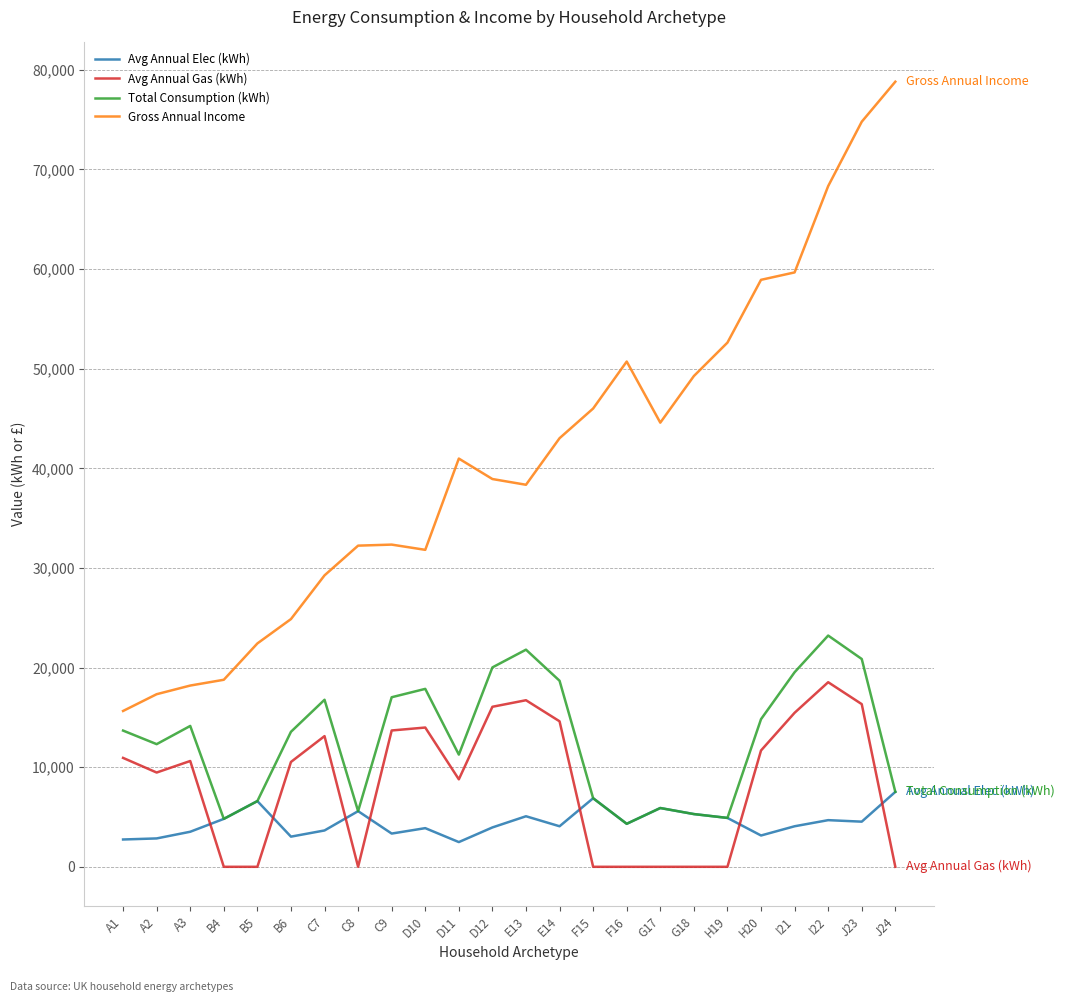

Is this an area chart (filled region under the line)?

No